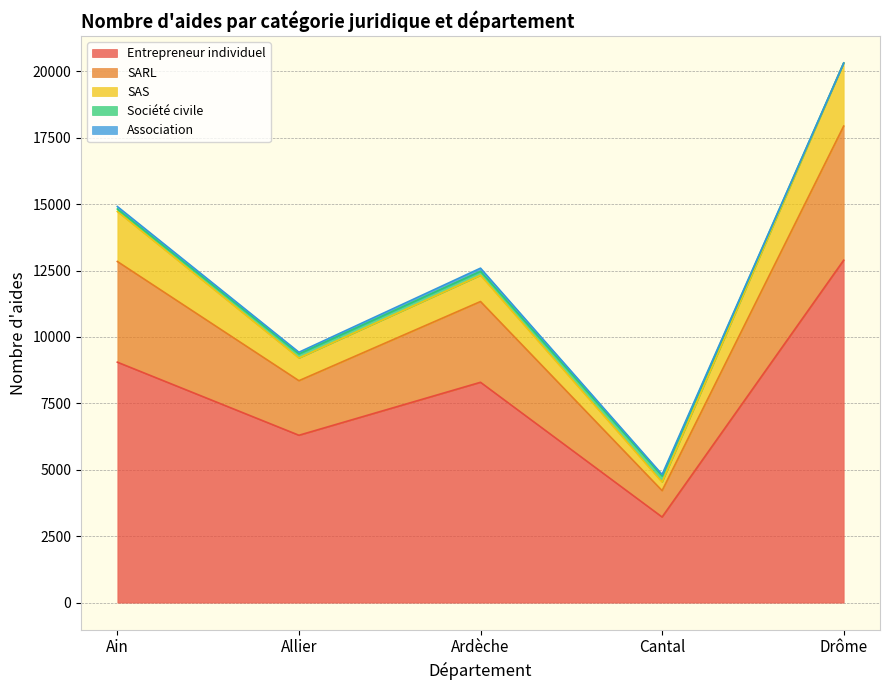

The value of Entrepreneur individuel at Allier is 6300. True or false?

True